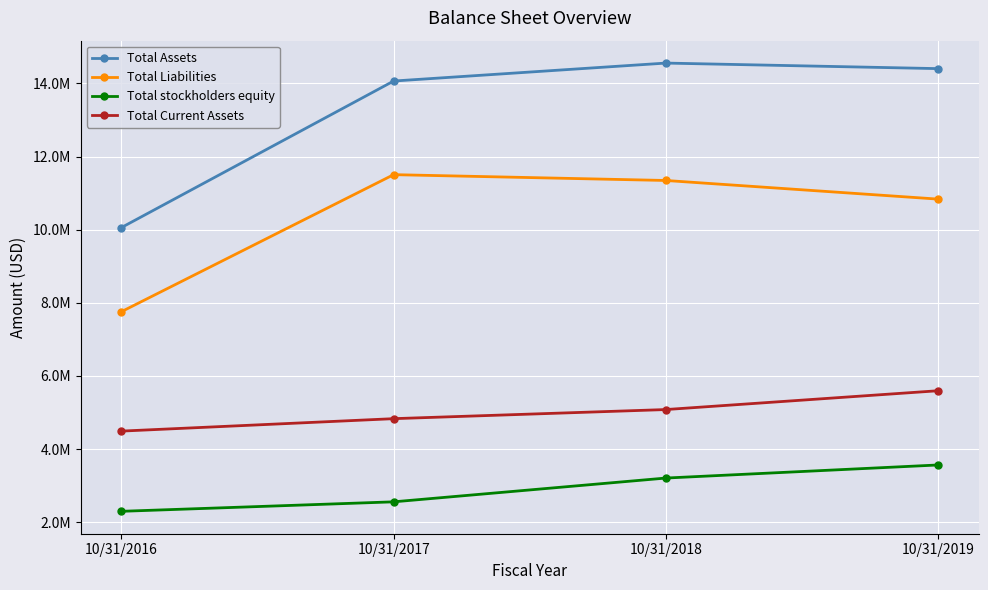

What is the average value of the Total Liabilities series?

10360699